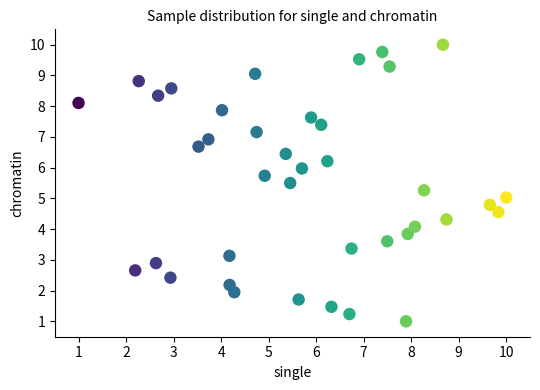

What is the range of Y values (max minus min)?

9.0